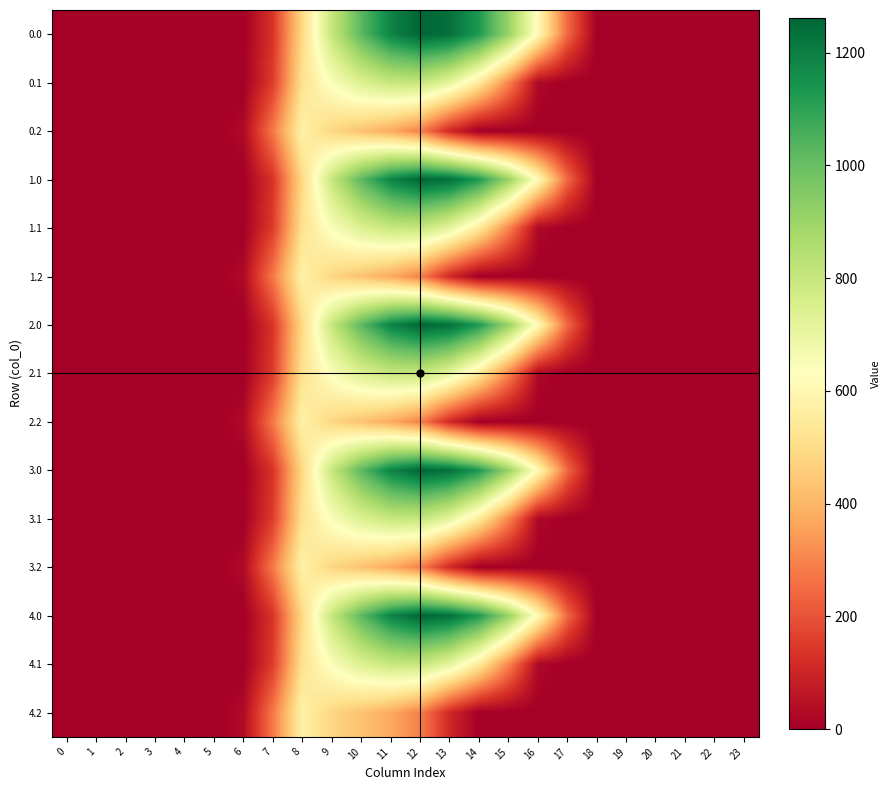

How many data points does each series have?

24